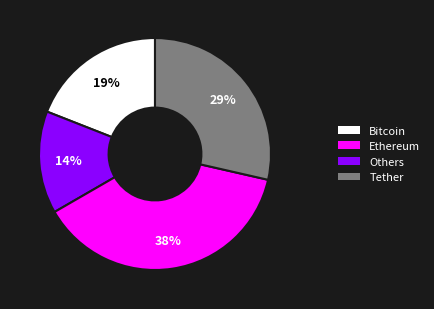

To the nearest percent, what is the difference between the largest and smallest slice percentages?

24%